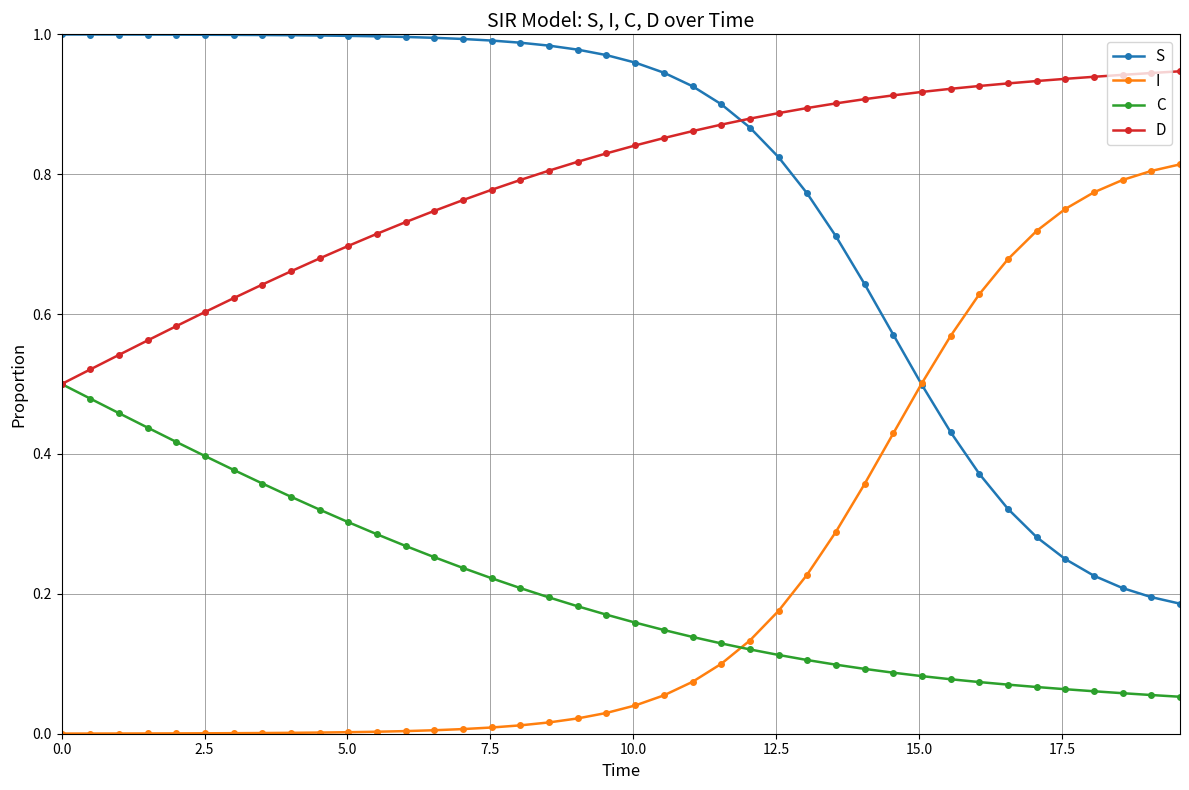

Which series ends up on top after the final intersection of C and I?

I